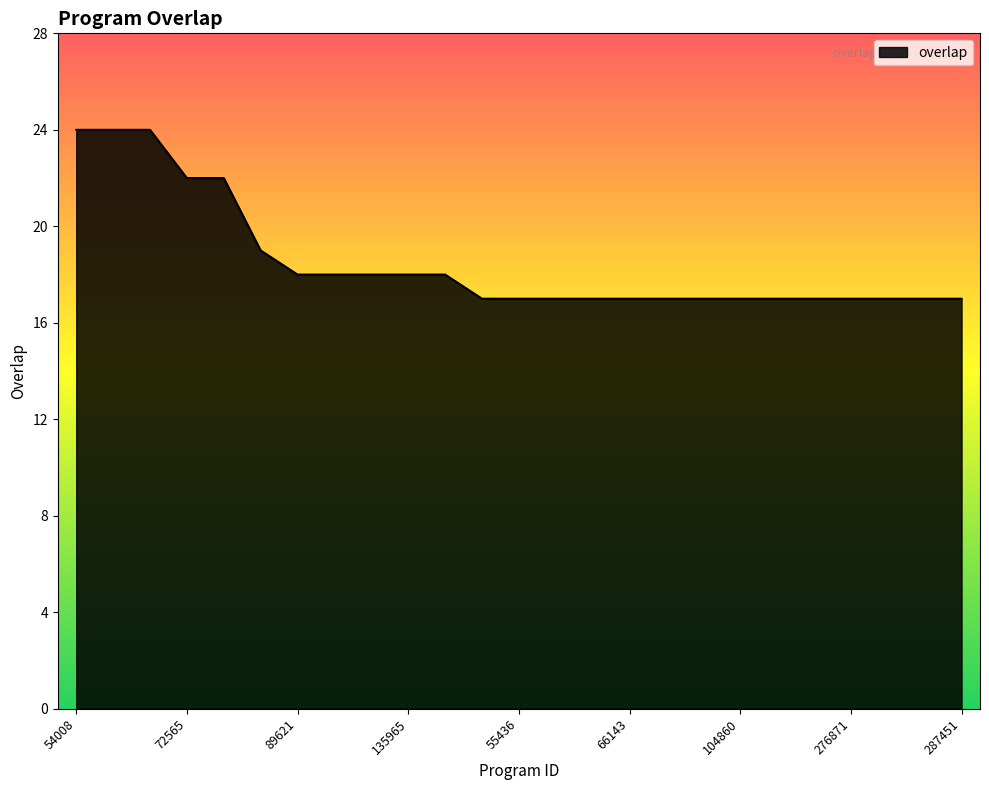

What is the minimum value shown in the chart?

17